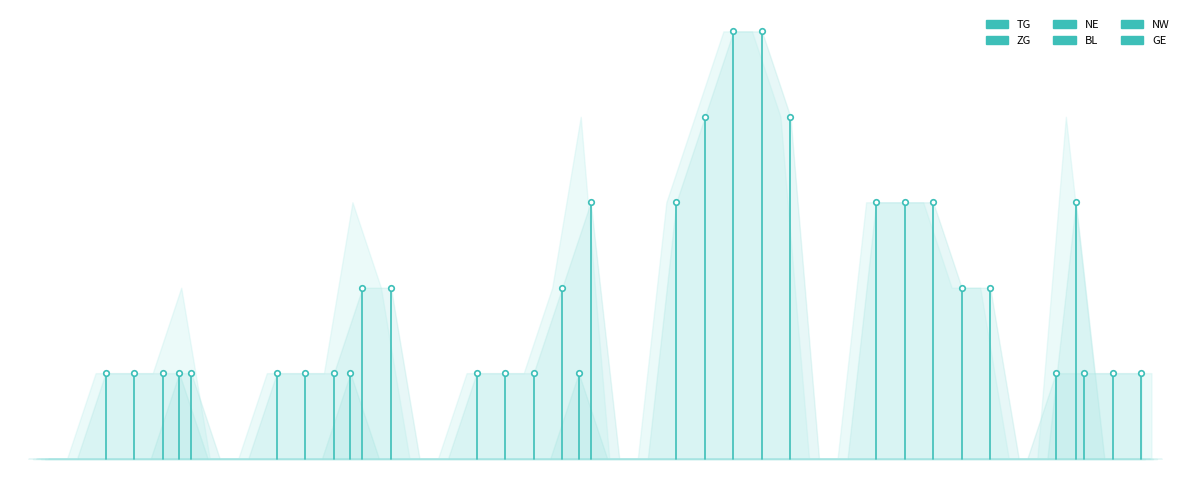

Which series has the widest spread of values?

GE